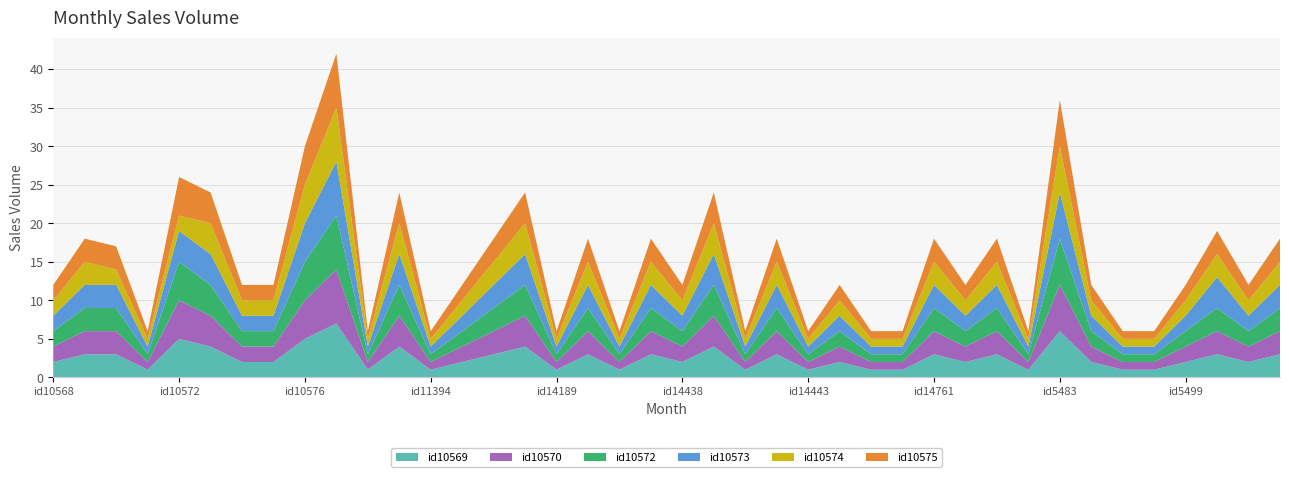

How many values in the id10569 series exceed 2?

18